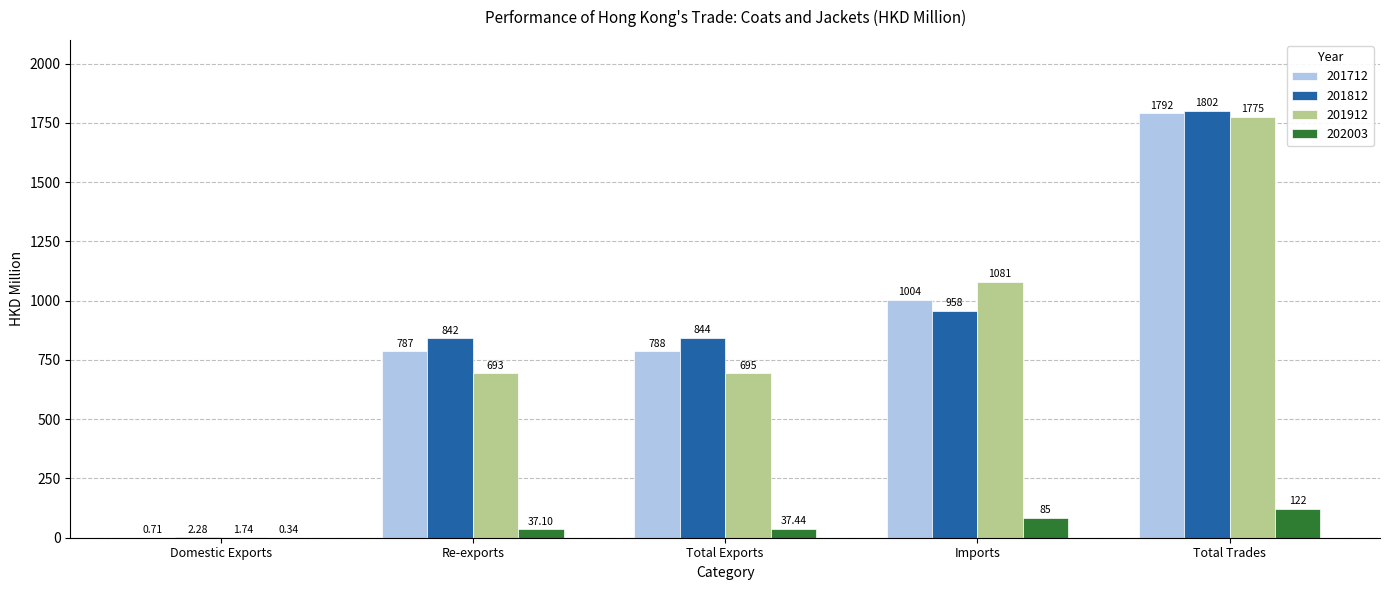

At which label does 201812 first exceed 843?

Total Exports